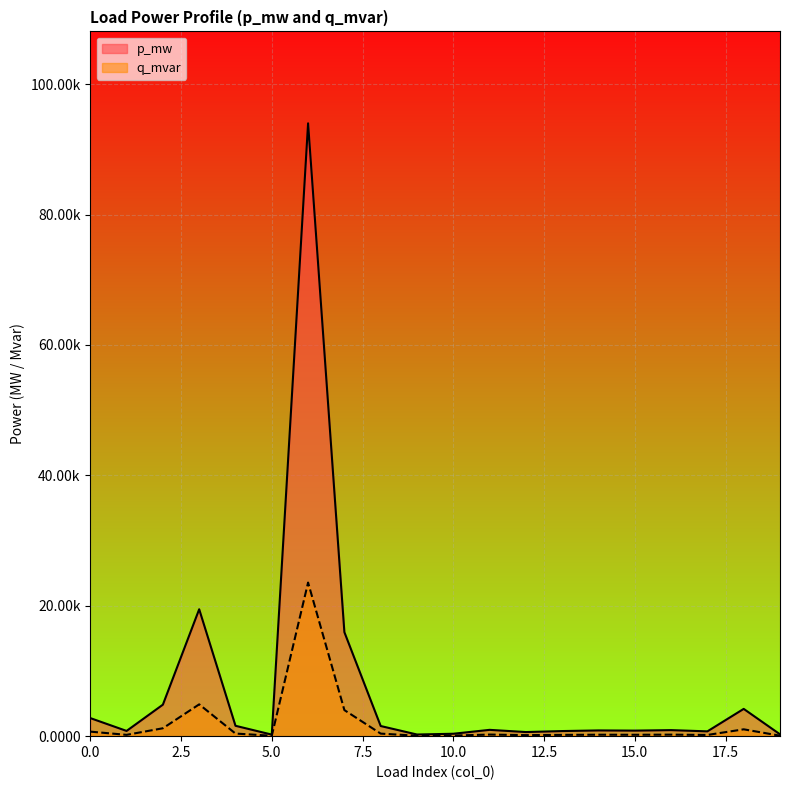

At which label is q_mvar closest to 0?

5